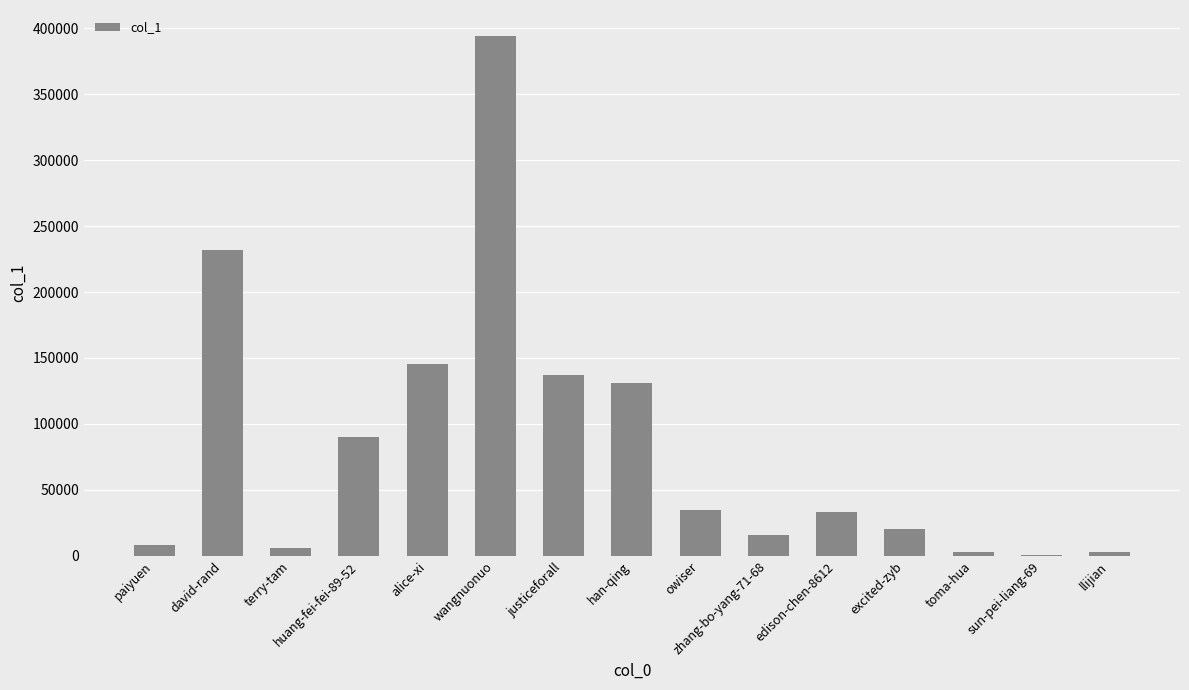

Is it true that the value at owiser is 48392?

False